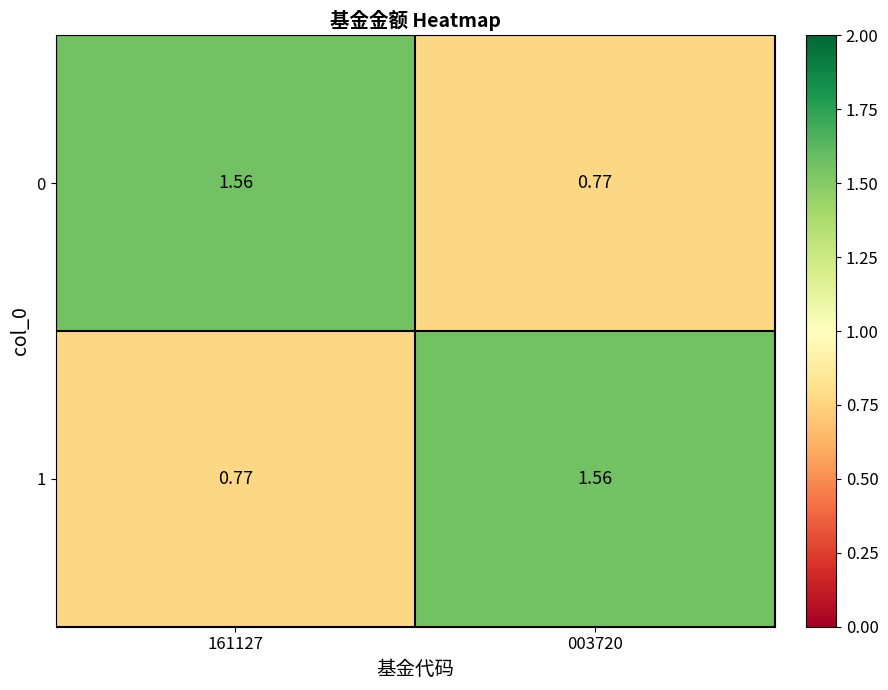

Is the value of 0 at 003720 greater than the value of 1 at 003720?

No